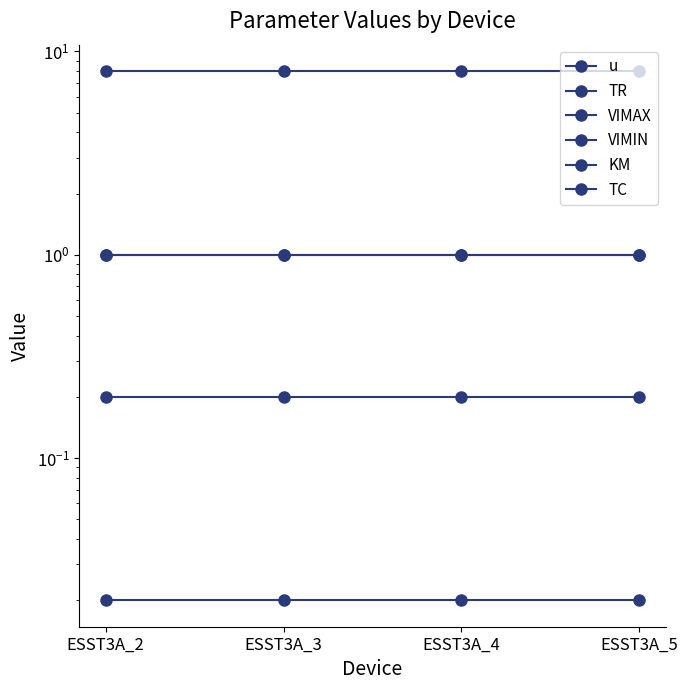

What is the minimum value for u?

1.0